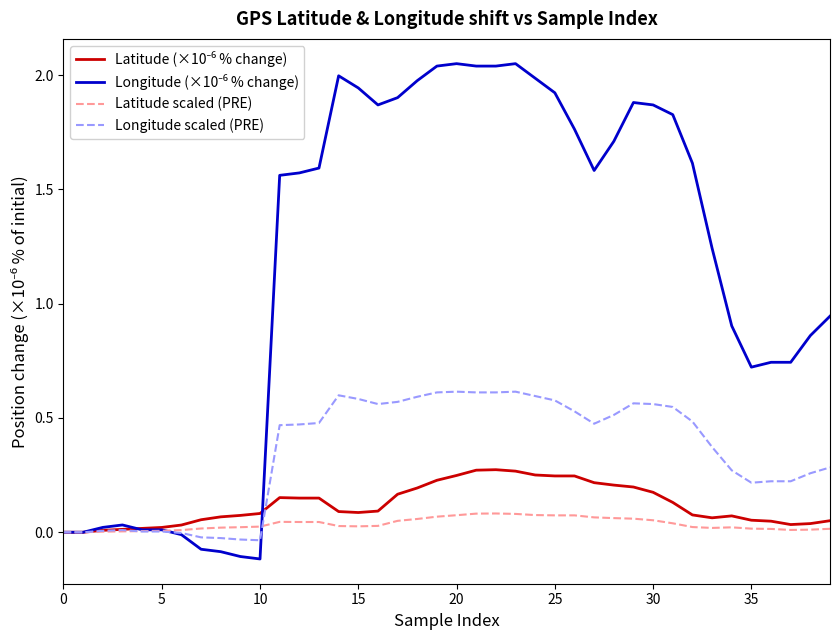

True or false: Latitude (×10⁻⁶ % change) and Longitude (×10⁻⁶ % change) intersect in this chart.

True